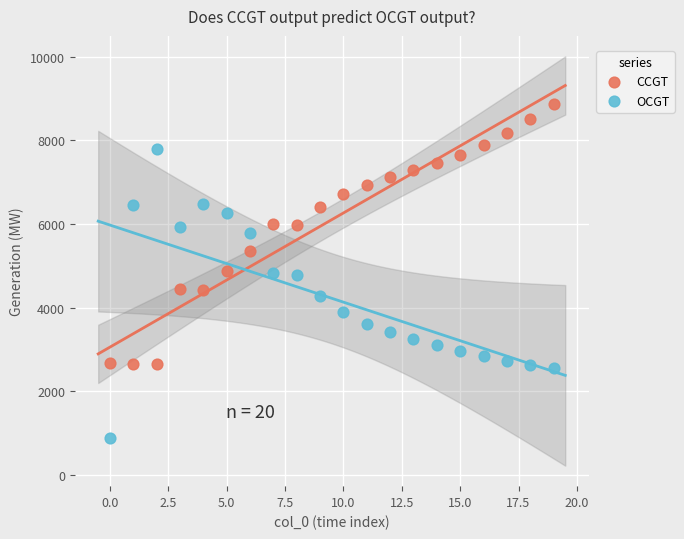

Which series has the widest spread of Y values?

OCGT